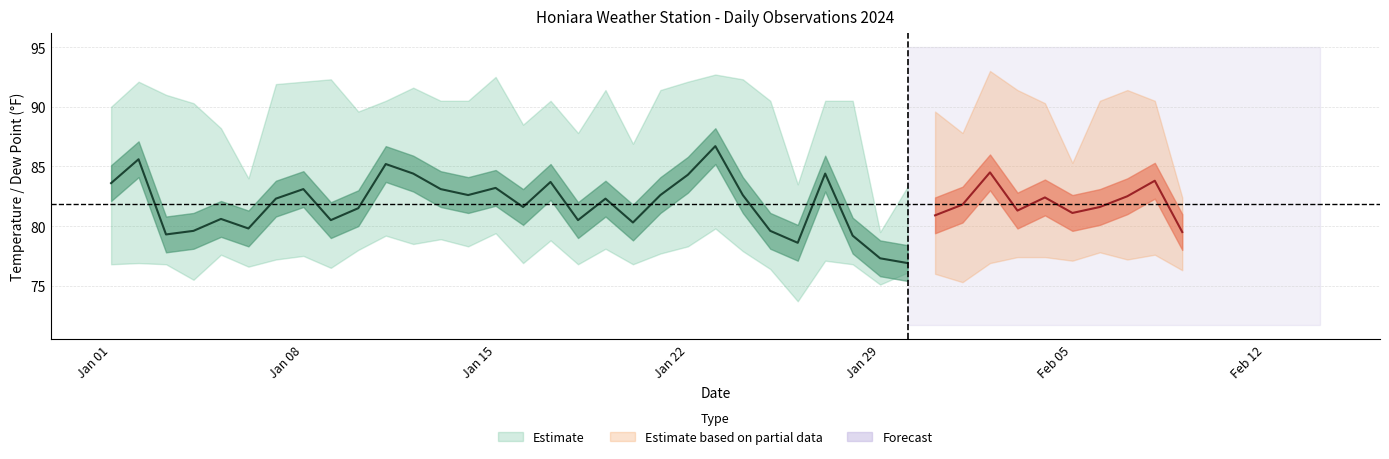

At which label is MAX closest to 86?

2024-02-05